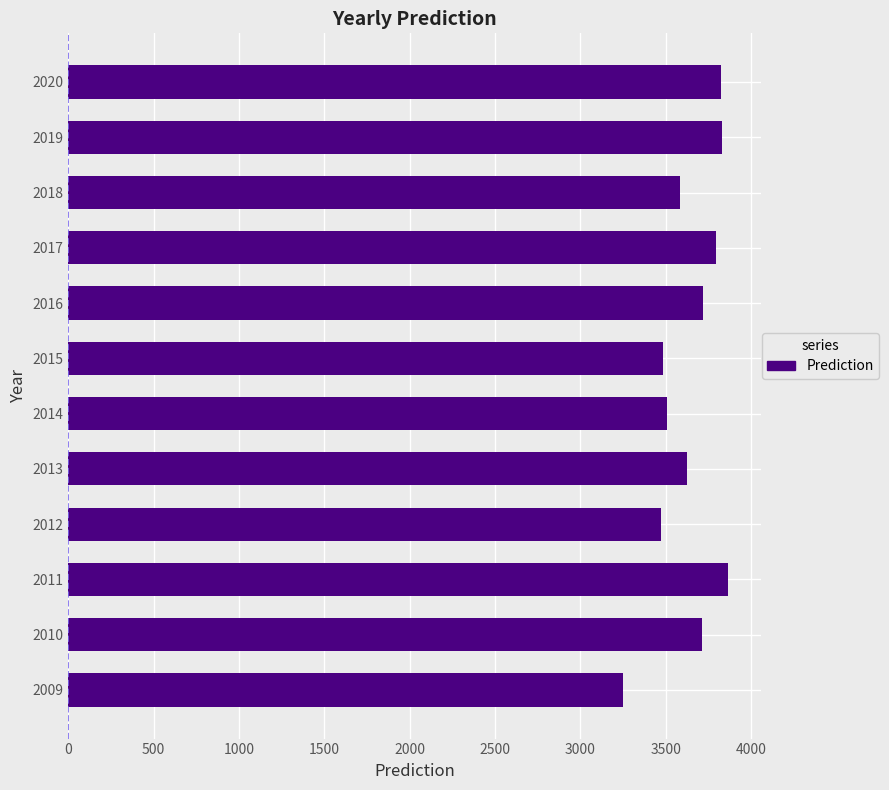

Which label corresponds to the smallest value in the chart?

2009